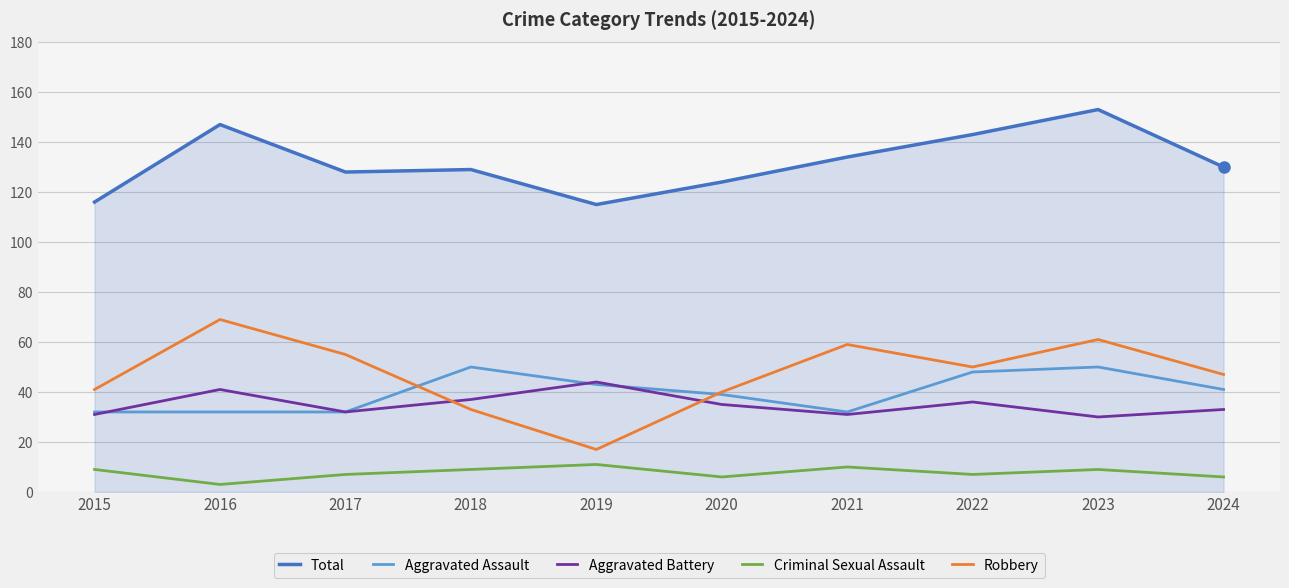

Where is Aggravated Assault nearest to the value 41?

2024